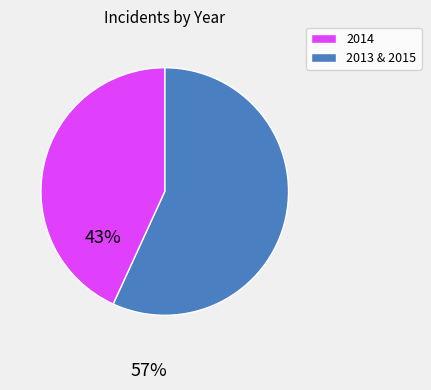

Is there any slice that represents more than half of the pie?

Yes